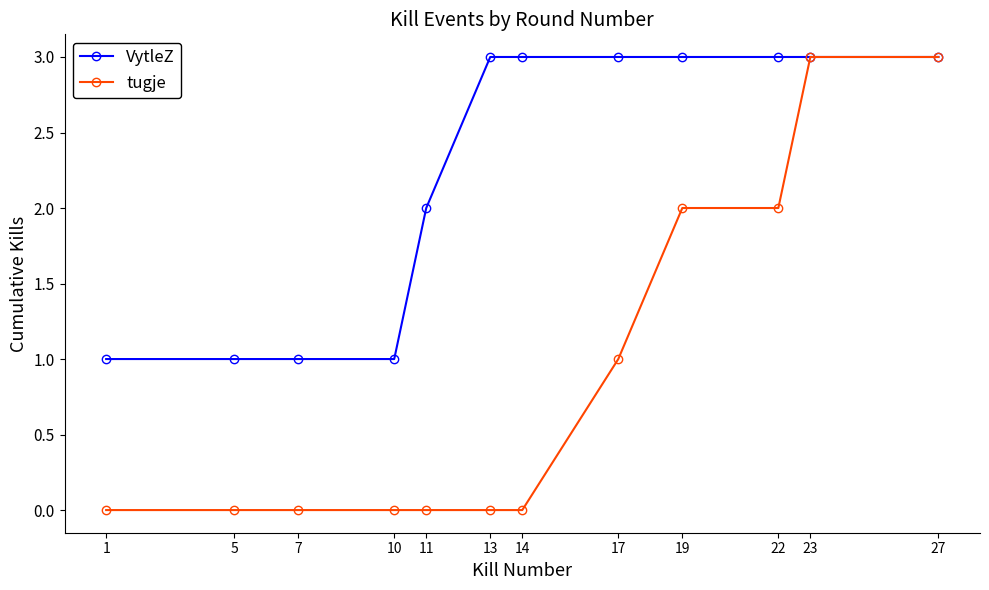

At 1, list the series in order from largest to smallest.

VytleZ, tugje